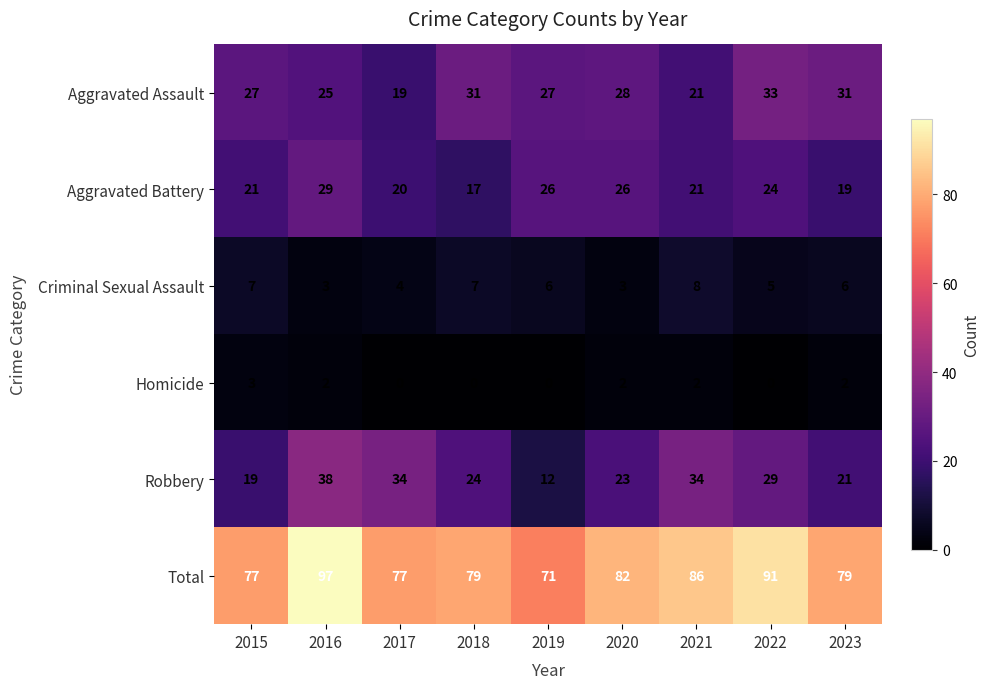

Which category has the lowest value in the Aggravated Assault series?

2017